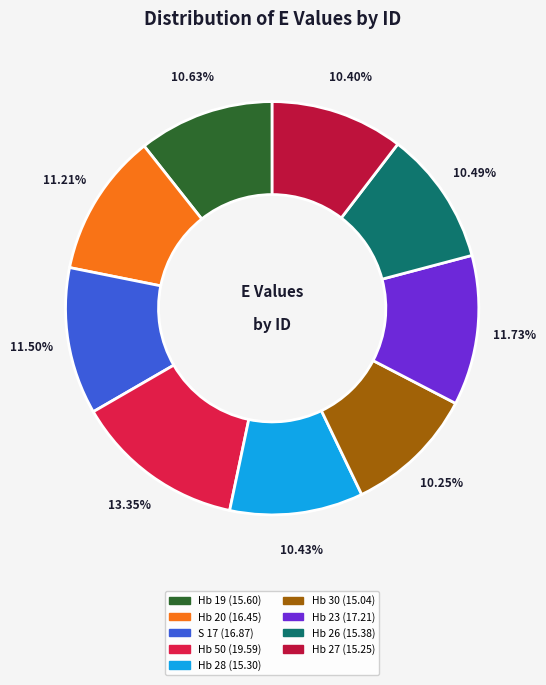

Rank the categories by value from highest to lowest.

Hb 50, Hb 23, S 17, Hb 20, Hb 19, Hb 26, Hb 28, Hb 27, Hb 30